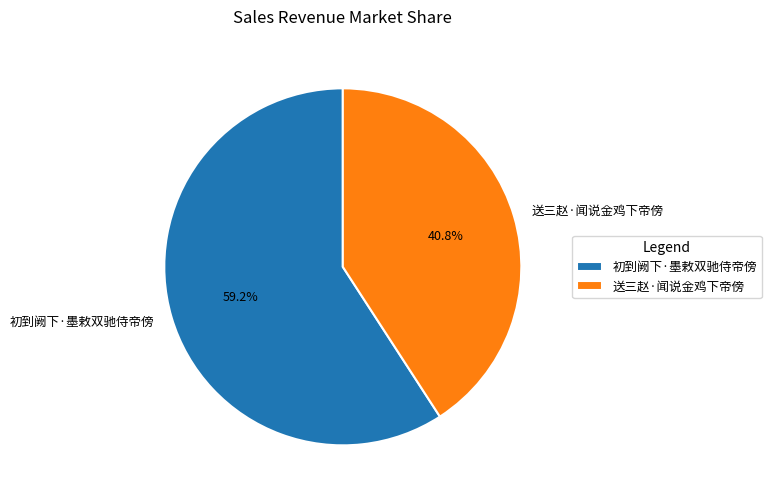

Which has a higher value, 送三赵·闻说金鸡下帝傍 or 初到阙下·墨敕双驰侍帝傍?

初到阙下·墨敕双驰侍帝傍